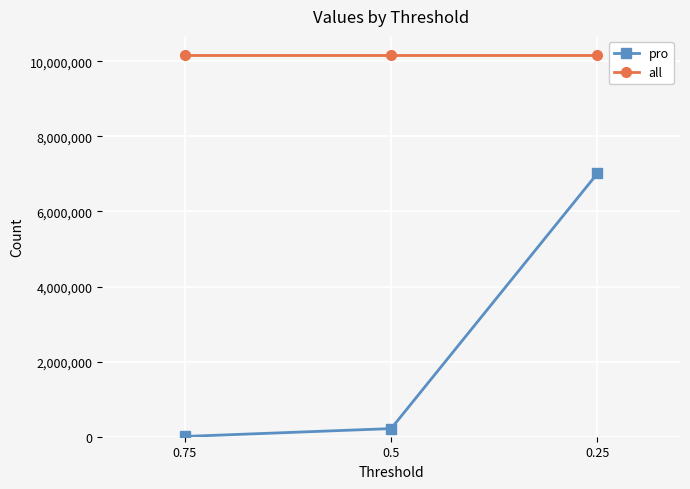

Which series has the widest spread of values?

pro